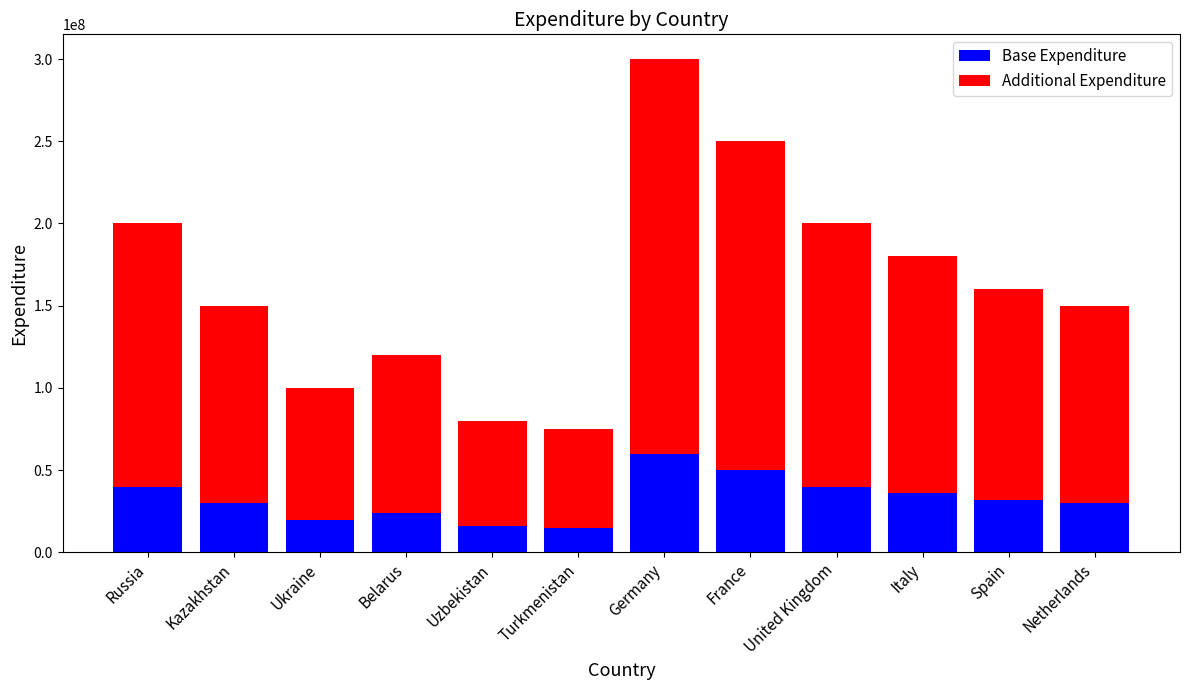

At which label does Base Expenditure first exceed 32000000?

Russia